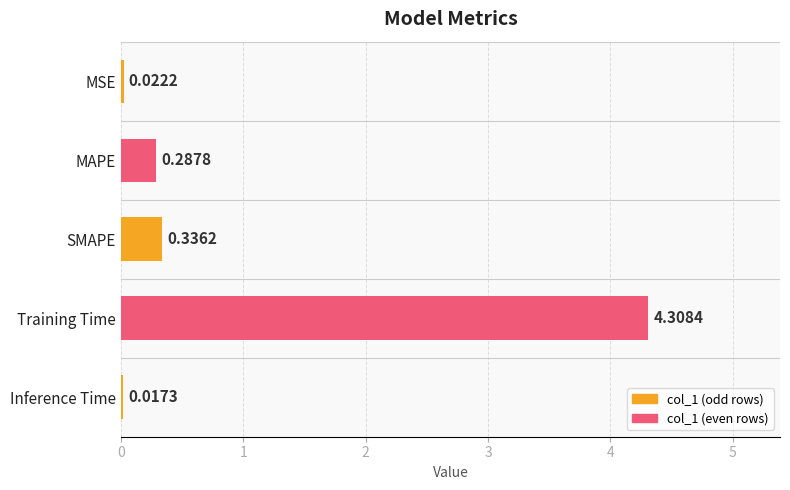

List the labels in order of value, largest first.

Training Time, SMAPE, MAPE, MSE, Inference Time